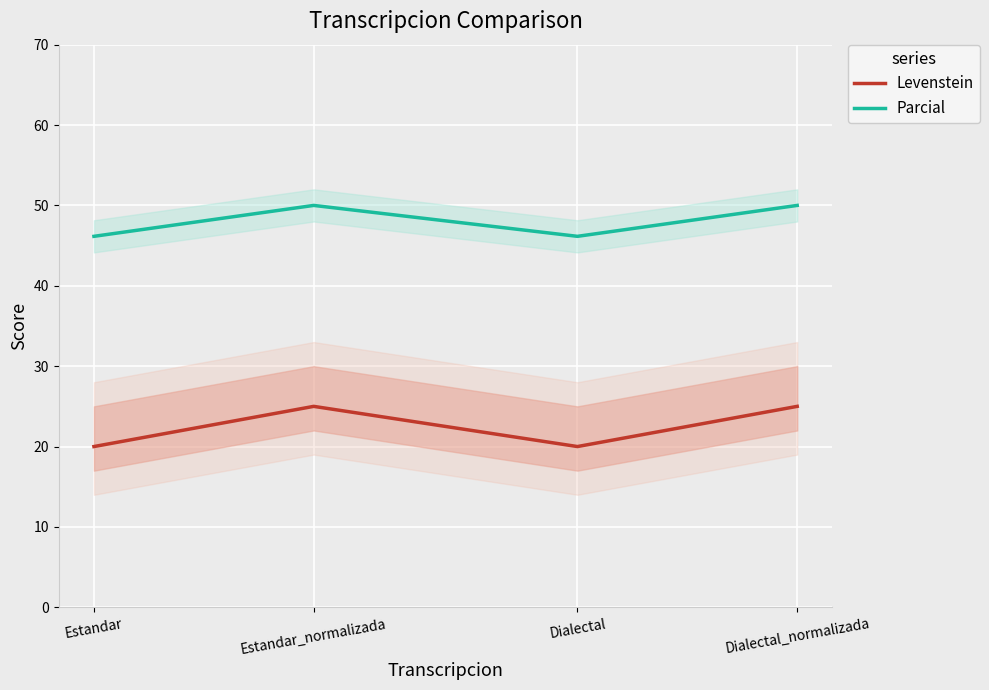

The Parcial series shows 85.5 at Dialectal_normalizada. True or false?

False